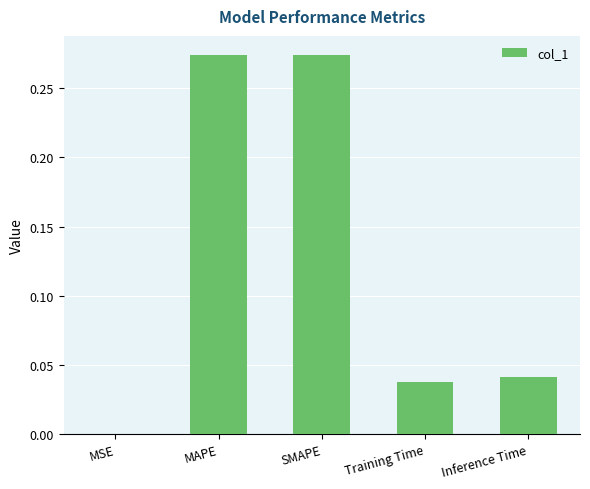

True or false: the data shows 0.1 at Inference Time.

False